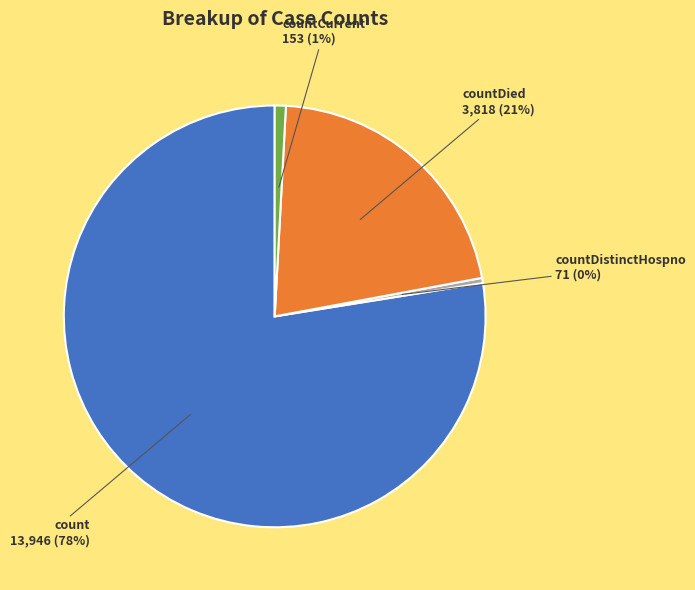

True or false: count accounts for 92% of the total.

False